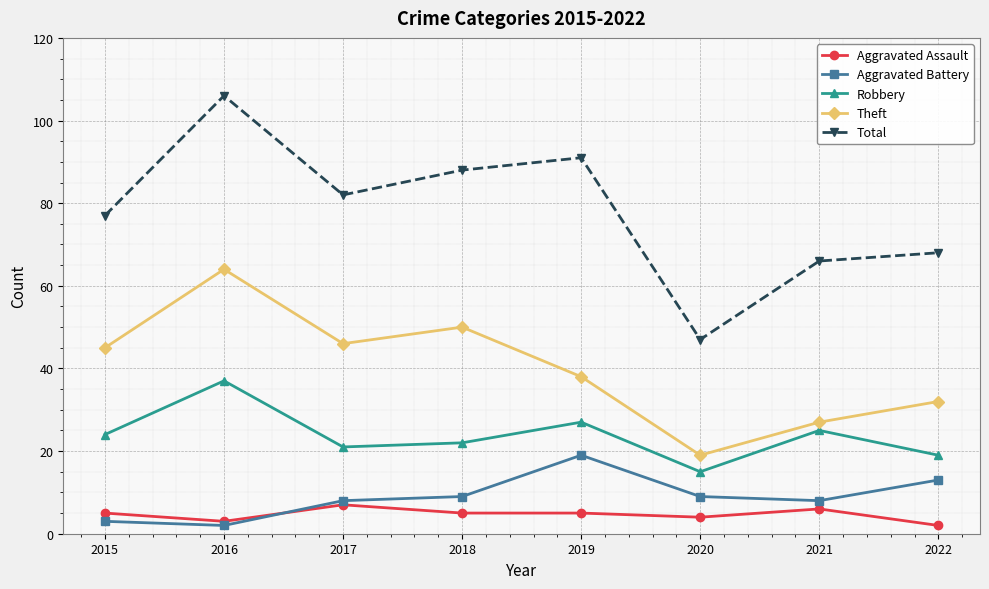

Reading left to right, transcribe all the data shown in this chart.

Aggravated Assault: 2015=5	2016=3	2017=7	2018=5	2019=5	2020=4	2021=6	2022=2
Aggravated Battery: 2015=3	2016=2	2017=8	2018=9	2019=19	2020=9	2021=8	2022=13
Robbery: 2015=24	2016=37	2017=21	2018=22	2019=27	2020=15	2021=25	2022=19
Theft: 2015=45	2016=64	2017=46	2018=50	2019=38	2020=19	2021=27	2022=32
Total: 2015=77	2016=106	2017=82	2018=88	2019=91	2020=47	2021=66	2022=68